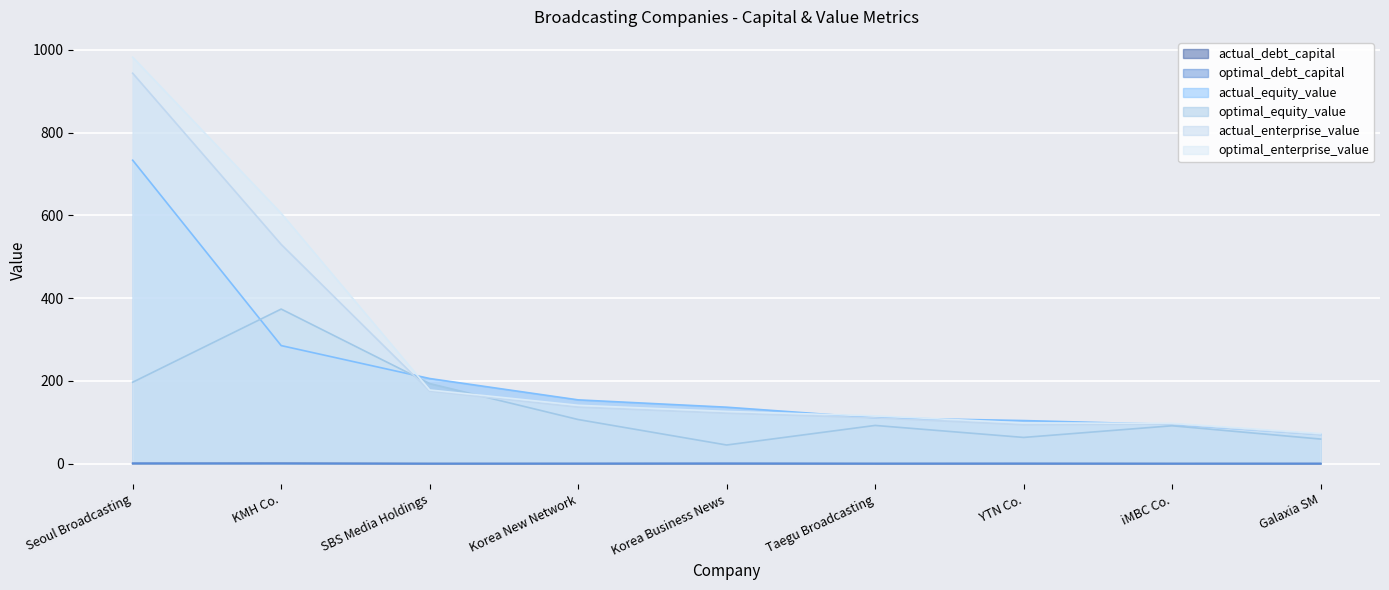

At KMH Co., list the series in order from largest to smallest.

optimal_enterprise_value, actual_enterprise_value, optimal_equity_value, actual_equity_value, actual_debt_capital, optimal_debt_capital